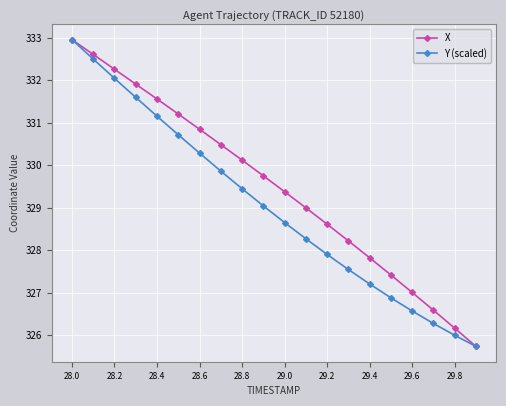

What is the value of the Y (scaled) point at the 4th from the left?

331.6